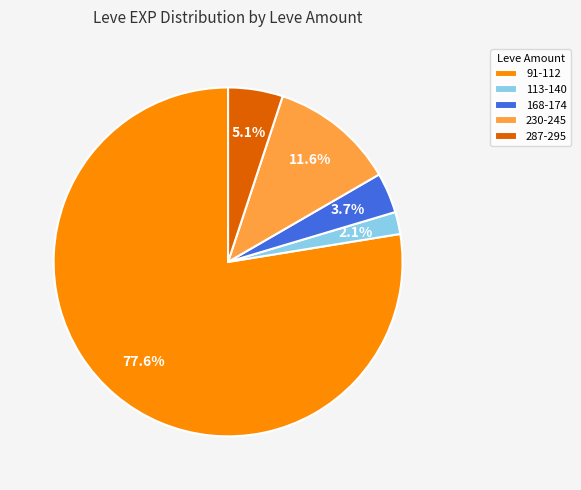

Rank the categories by value from lowest to highest.

113-140, 168-174, 287-295, 230-245, 91-112